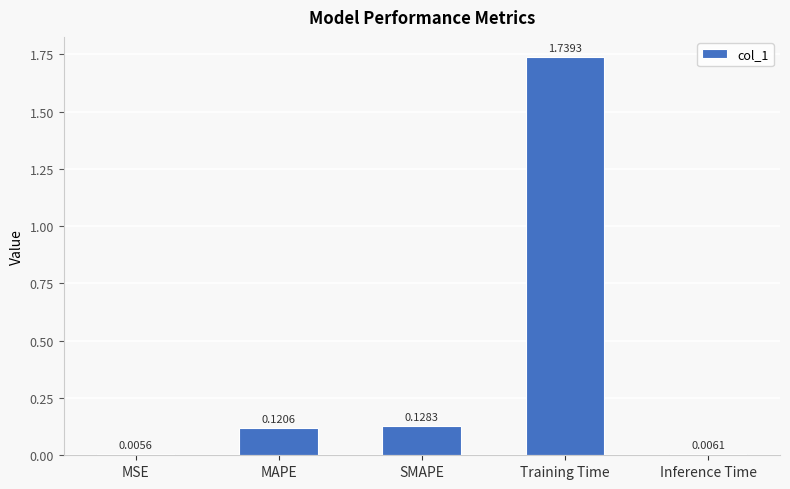

List the labels in order of value, smallest first.

MSE, Inference Time, MAPE, SMAPE, Training Time